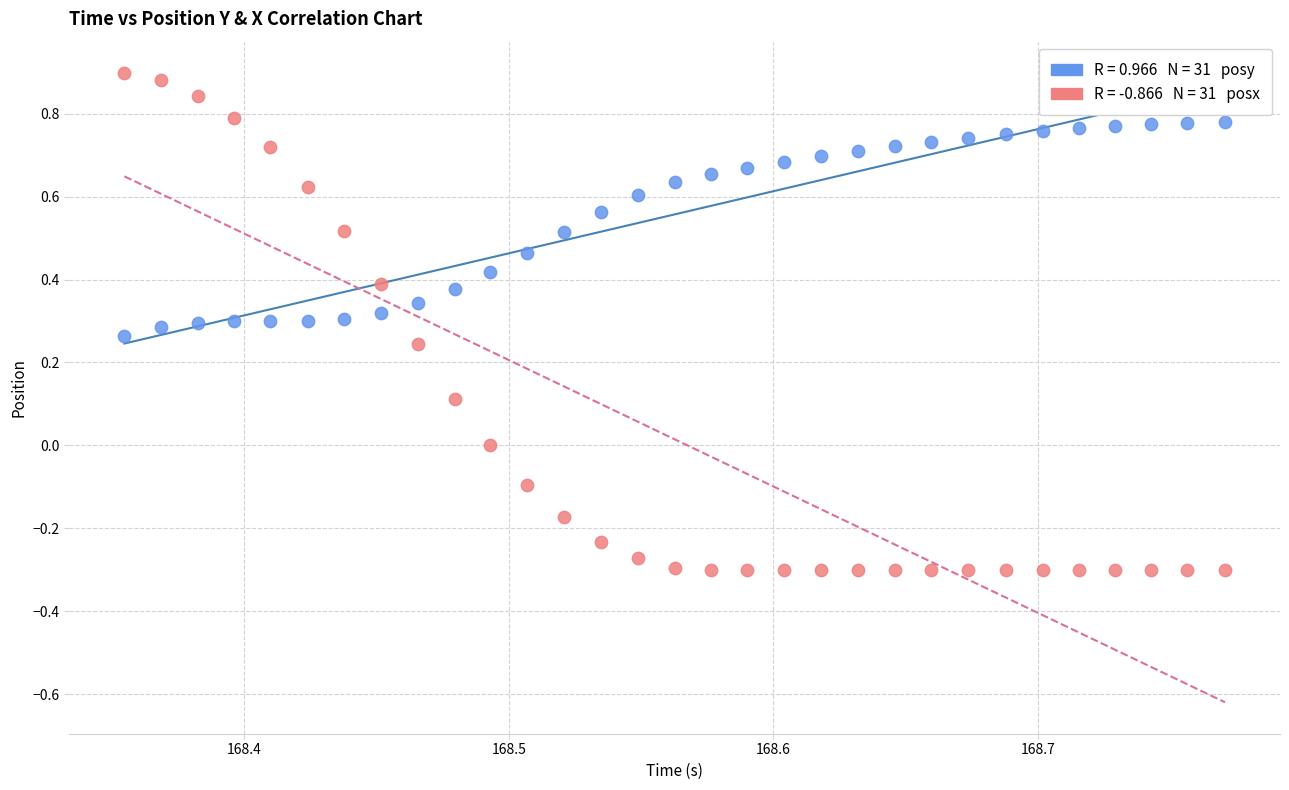

Across all data points, what is the range of Y values (max minus min)?

1.2